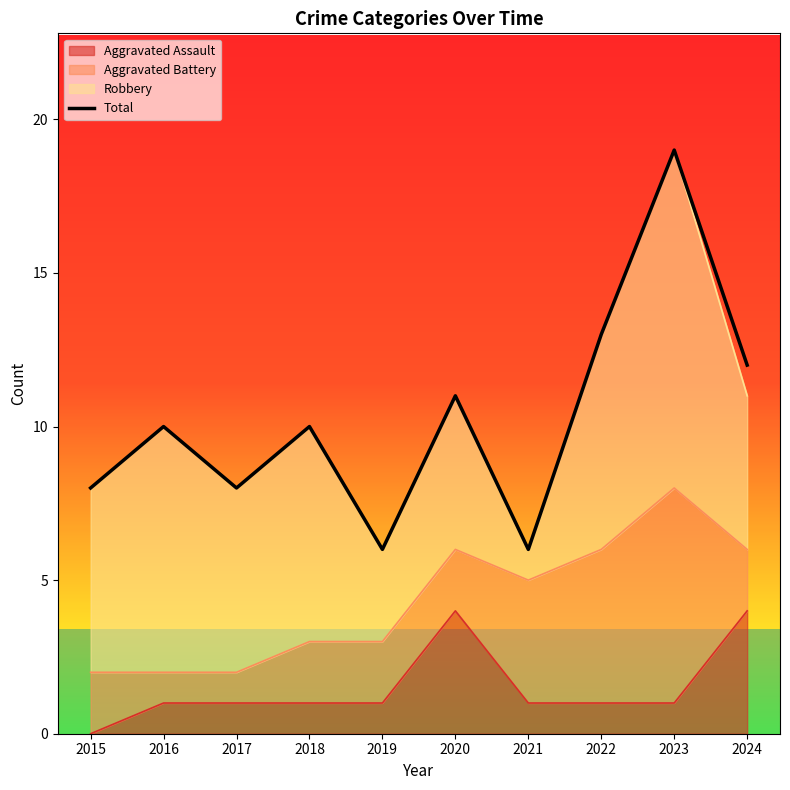

What is the change in value from 2017 to 2018?

+2